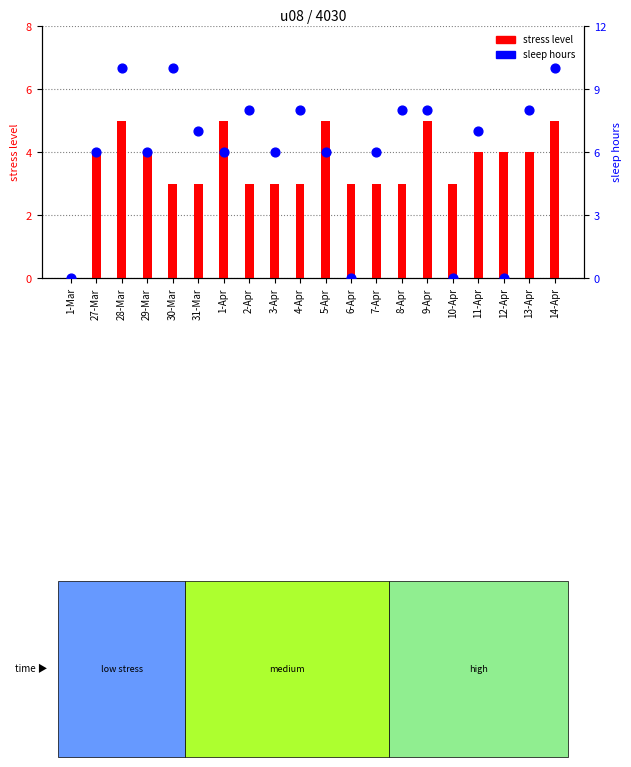

Which series has the widest spread of Y values?

sleep hours